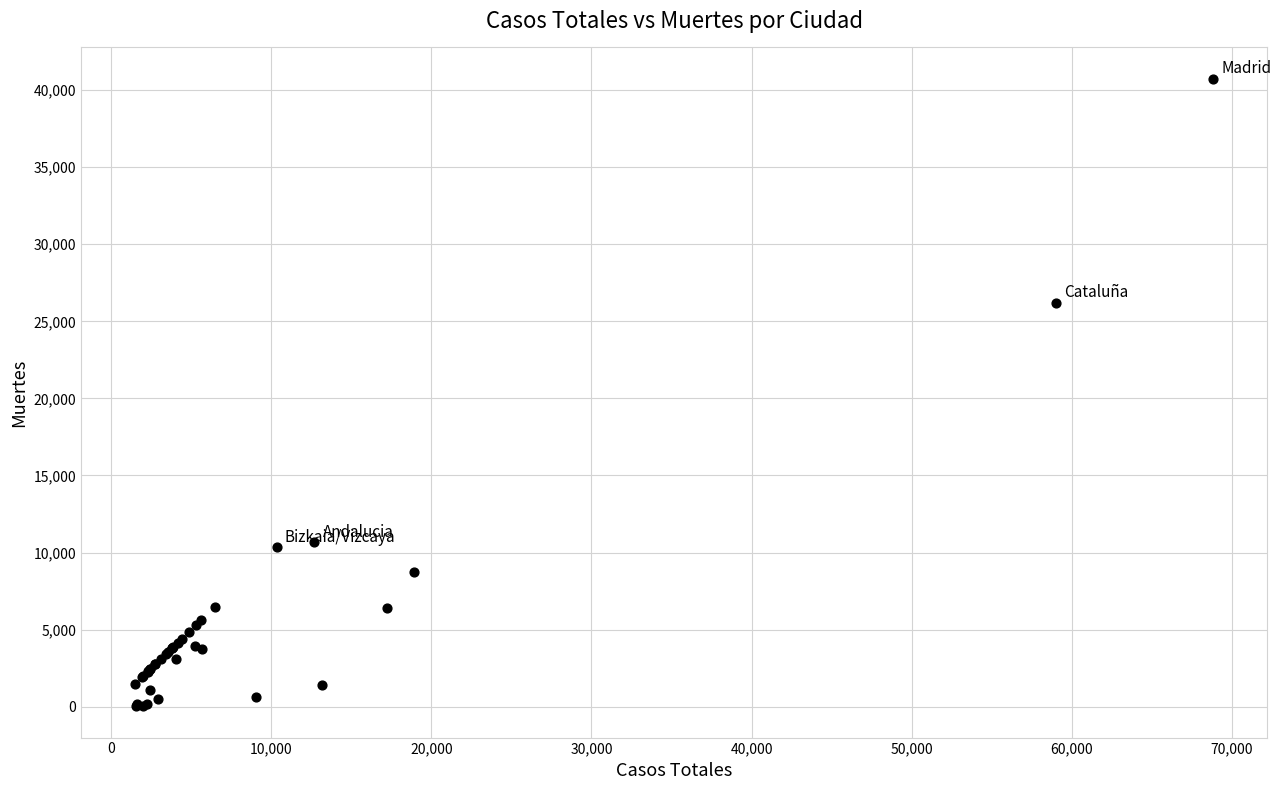

What Y value in the scatter plot is closest to 20383?

26203